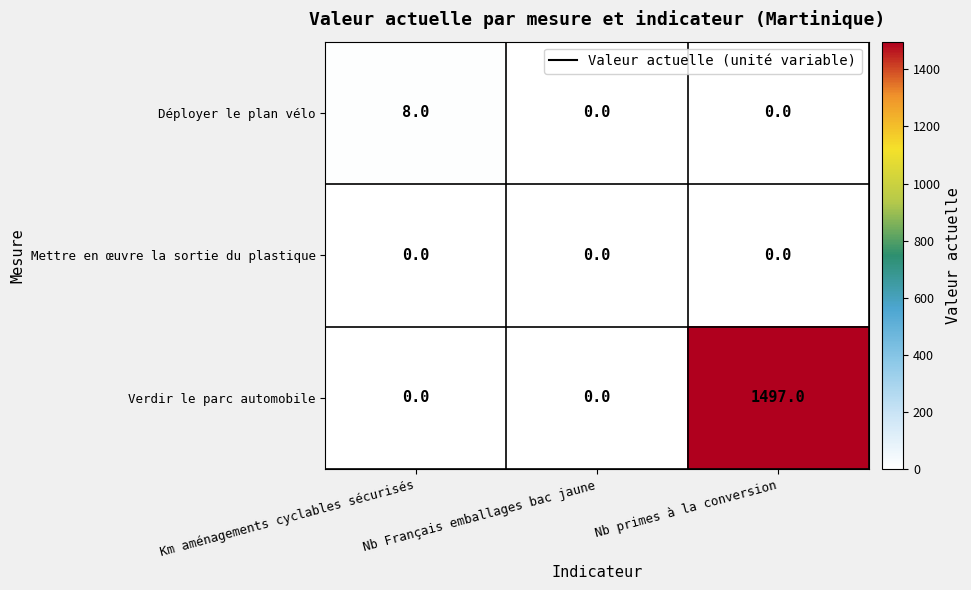

Rank the series by their maximum value, from lowest to highest.

Mettre en œuvre la sortie du plastique, Déployer le plan vélo, Verdir le parc automobile